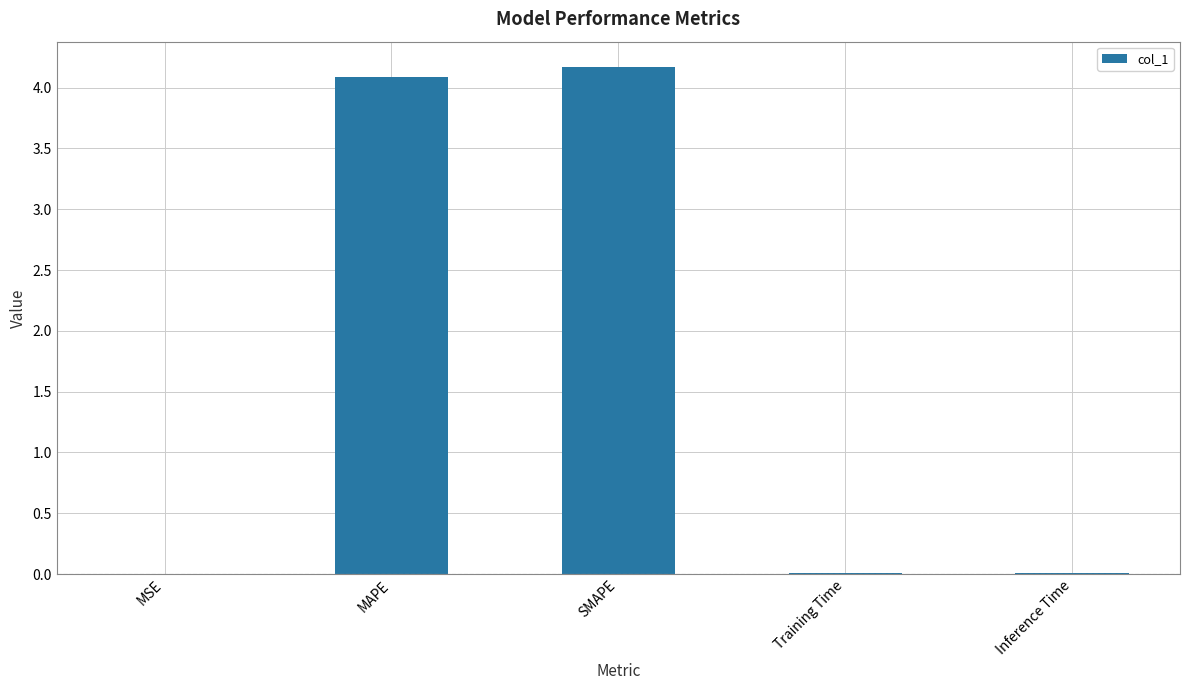

The chart shows a value of 4.1 at MAPE. True or false?

True